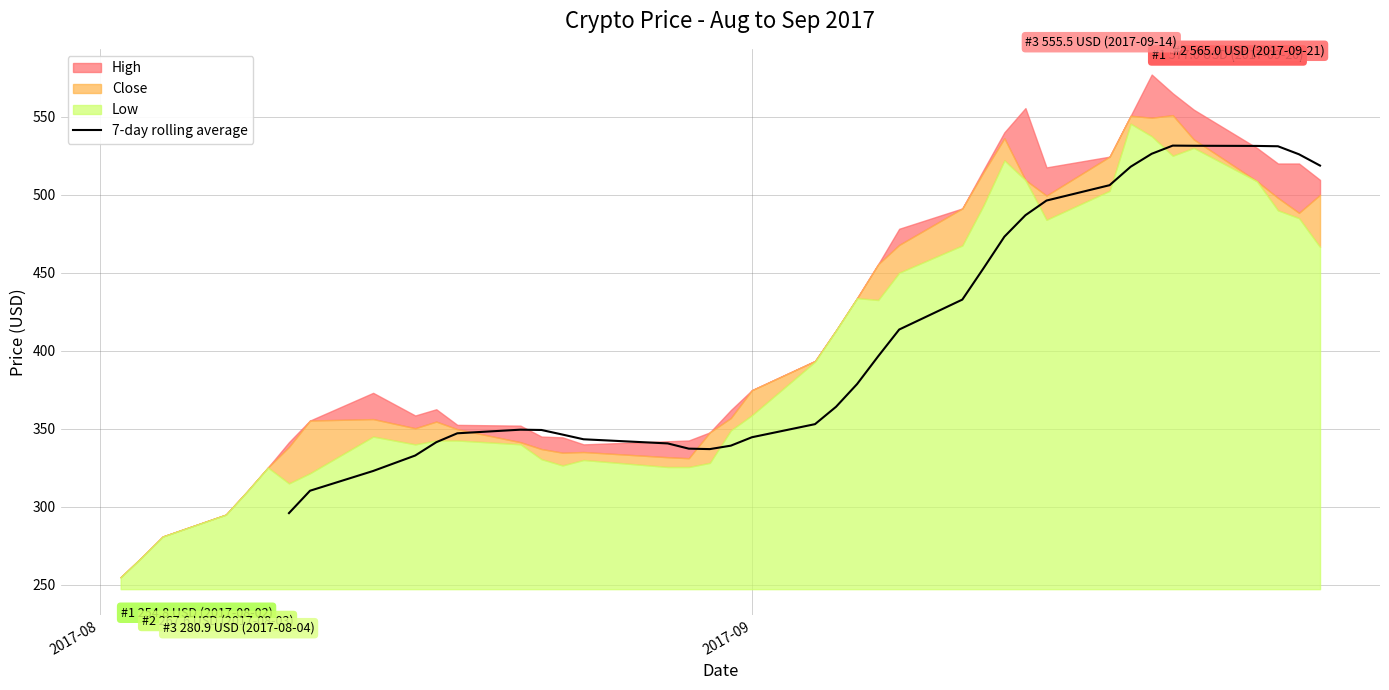

What is the lowest value of the 7-day rolling average series?

295.9